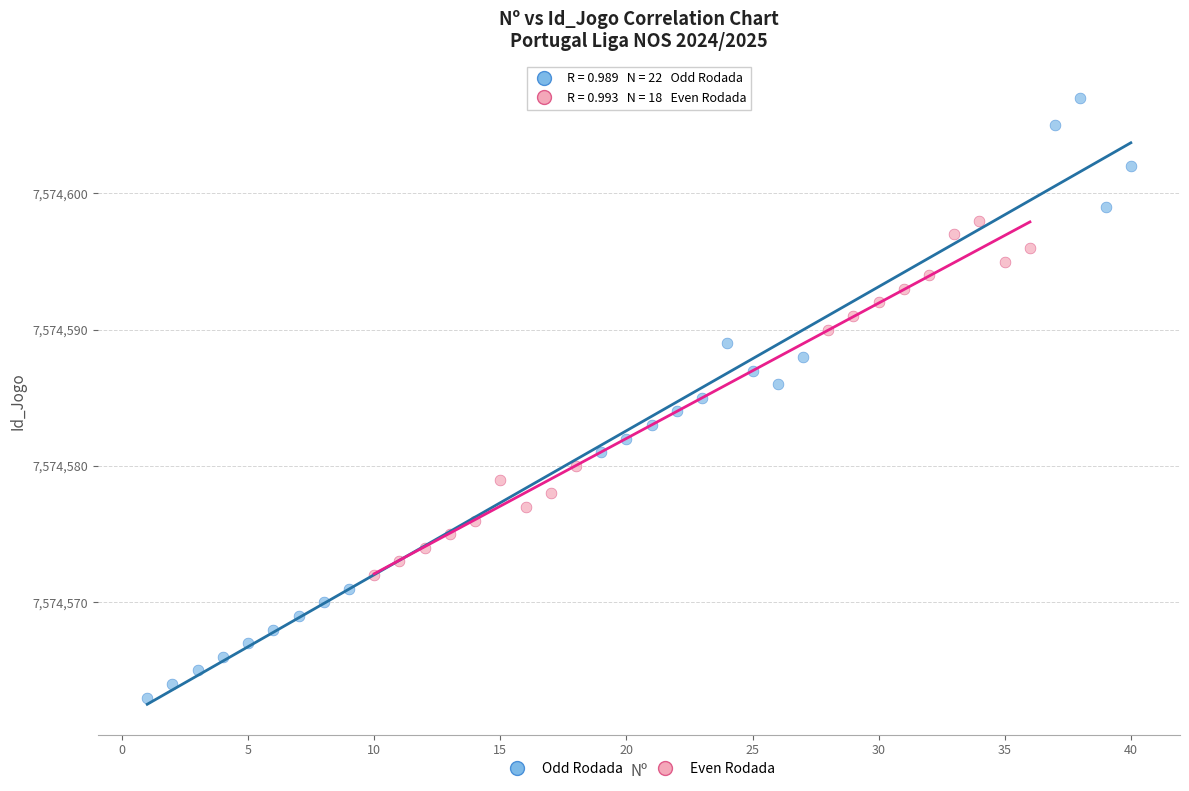

Which series has the largest Y range (max minus min)?

Odd Rodada